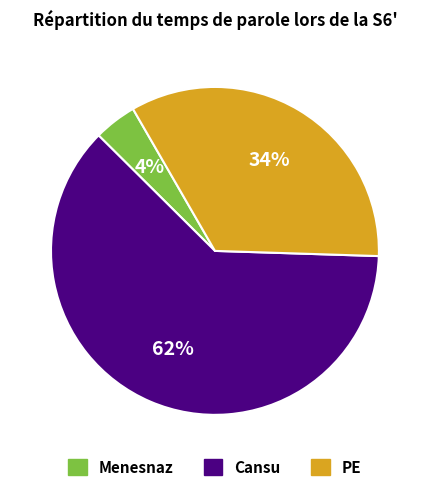

To the nearest percent, what is the difference between the largest and smallest slice percentages?

58%